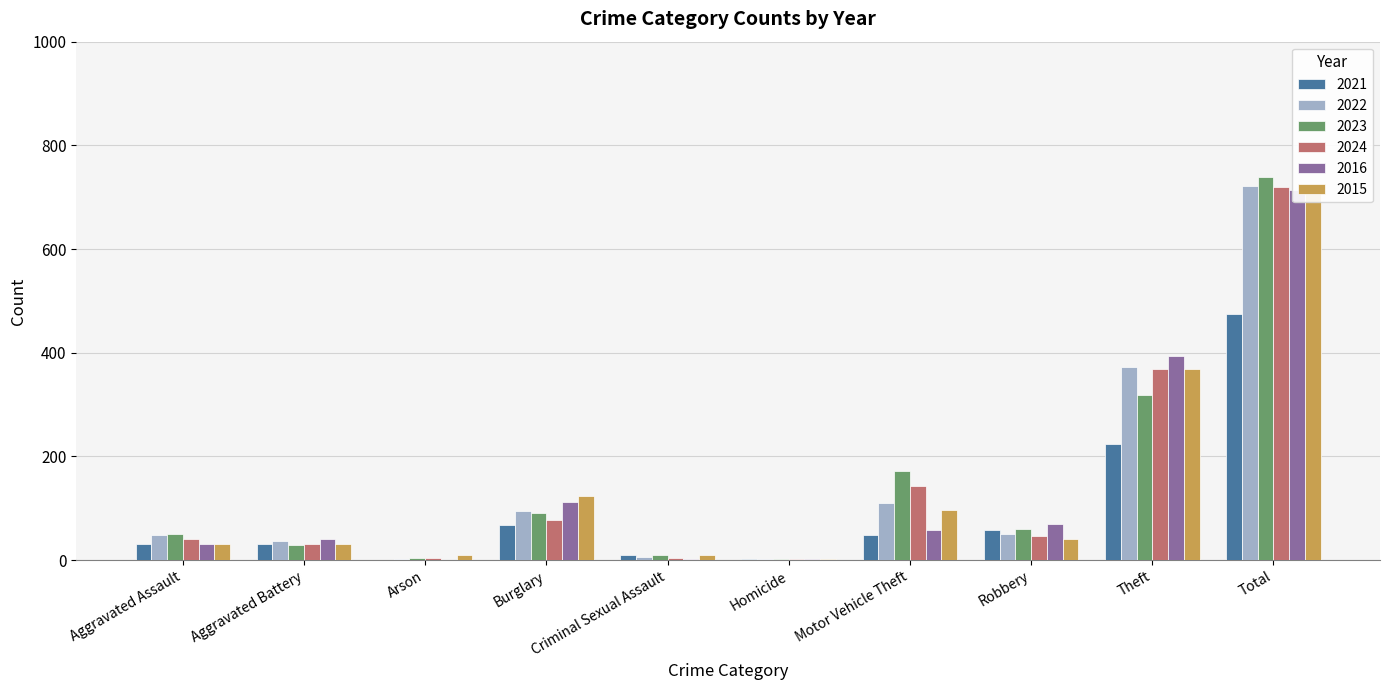

How many bars are there in total?

60